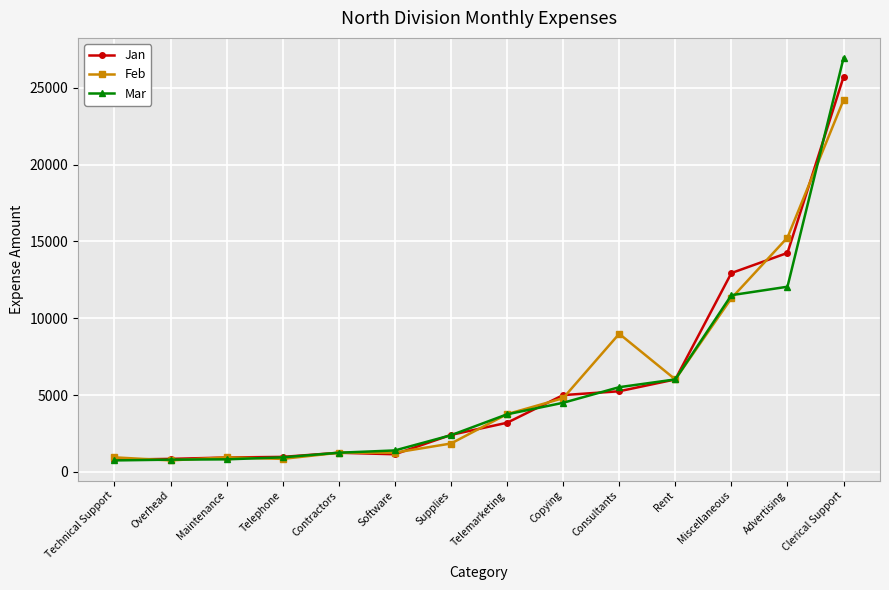

What is the total value across all series at Copying?

14300